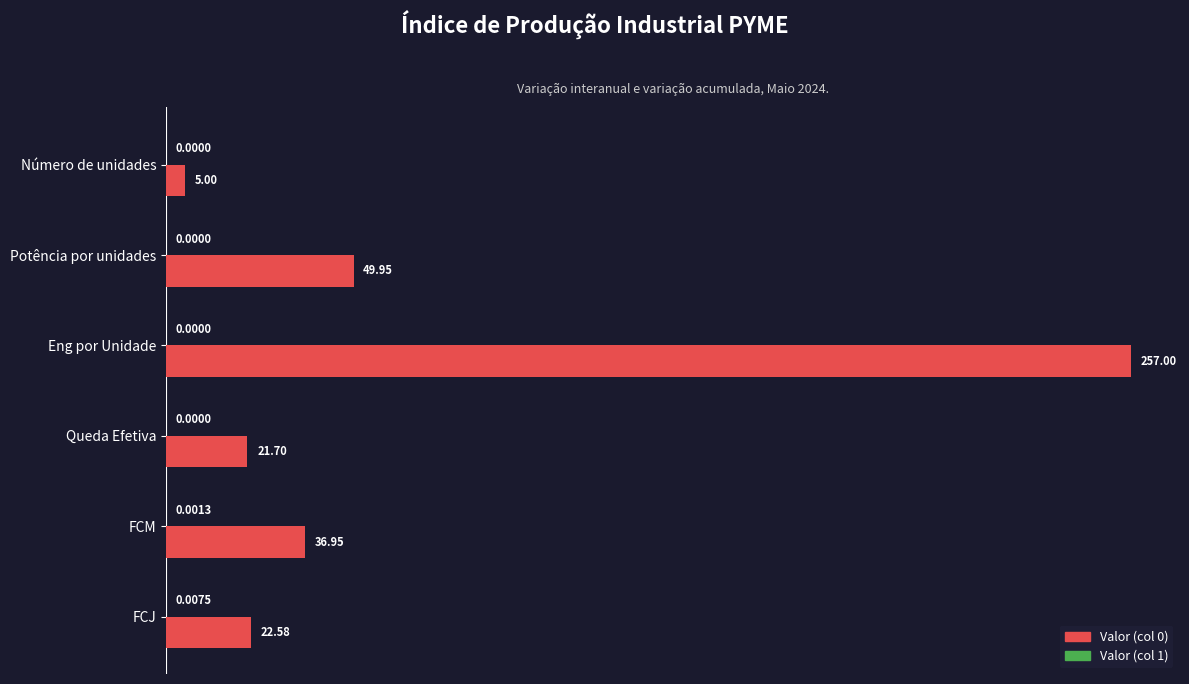

Where is Valor (col 0) nearest to the value 131?

Potência por unidades